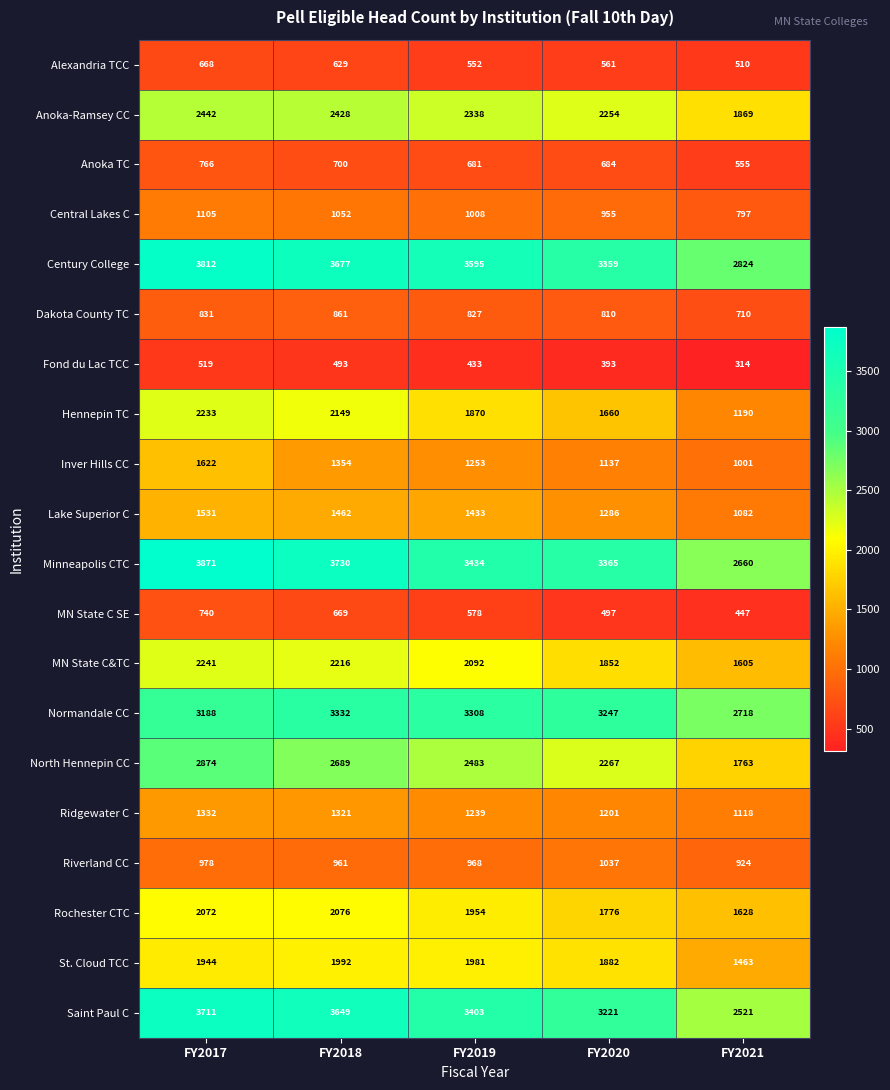

What is the difference between the Anoka-Ramsey CC values at FY2017 and FY2020?

188